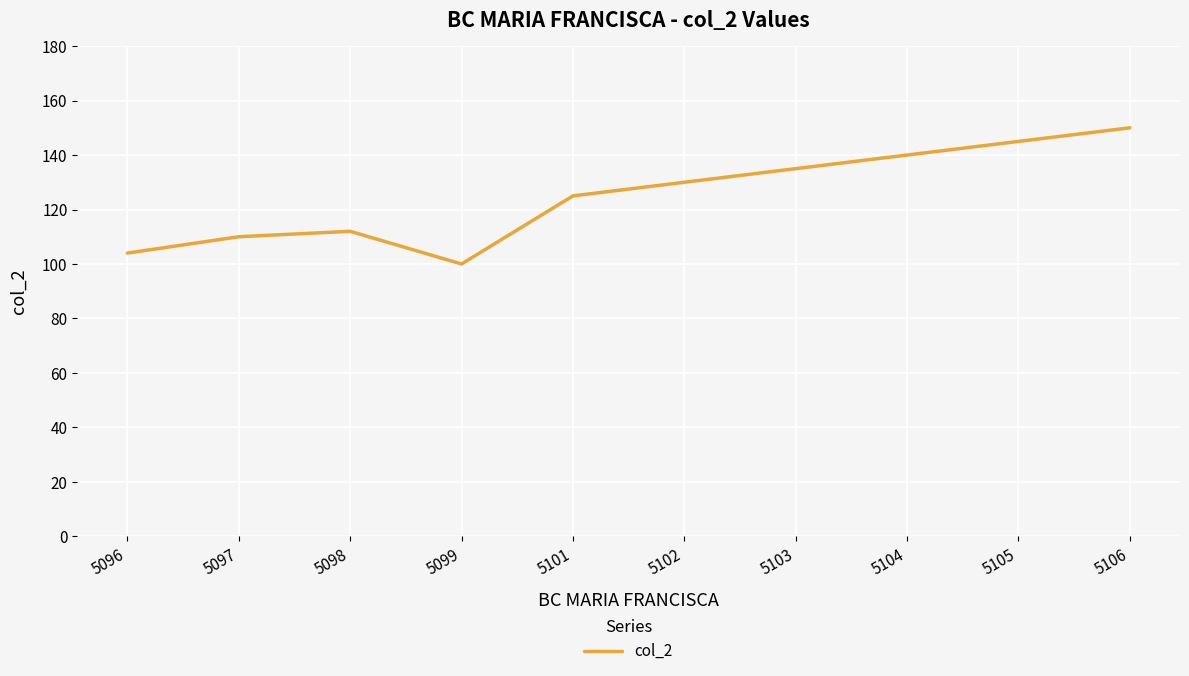

Read the value at 5099.

100